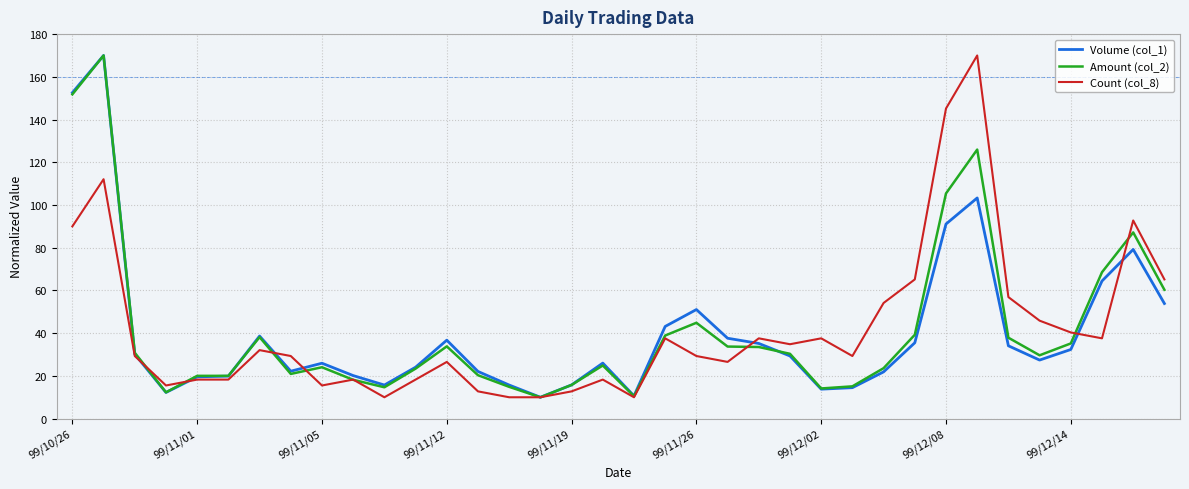

What is the greatest value displayed?

170.0